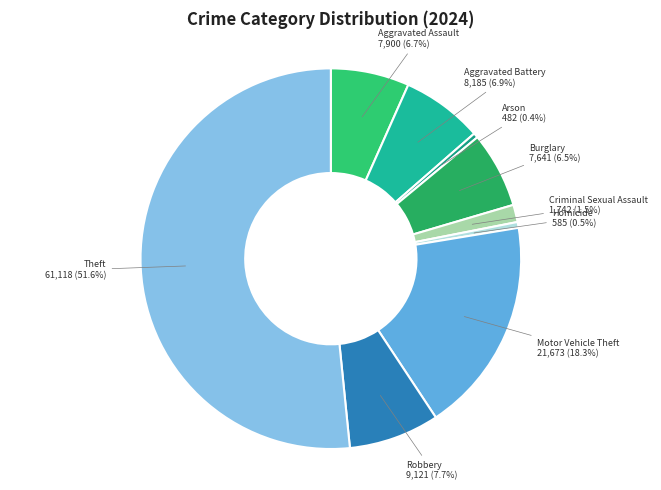

How many segments does this pie chart have?

9